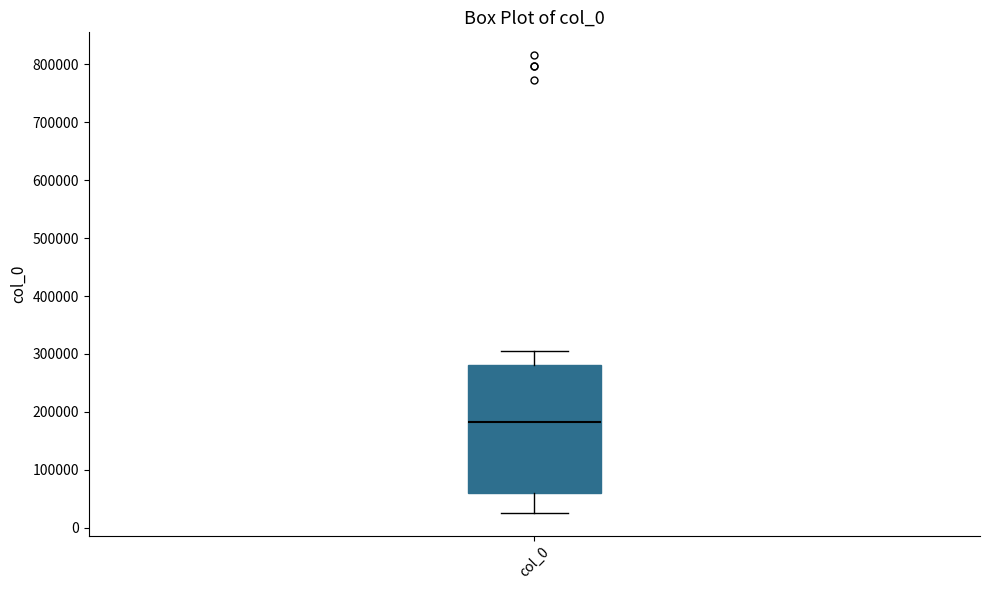

Read this box plot against the y-axis: the position of the median line, the range covered by the box, and the ends of both whiskers. The values are not printed on the chart, so give them approximately, as read against the axis.

median 180000, box 60000 to 280000, whiskers 30000 to 310000